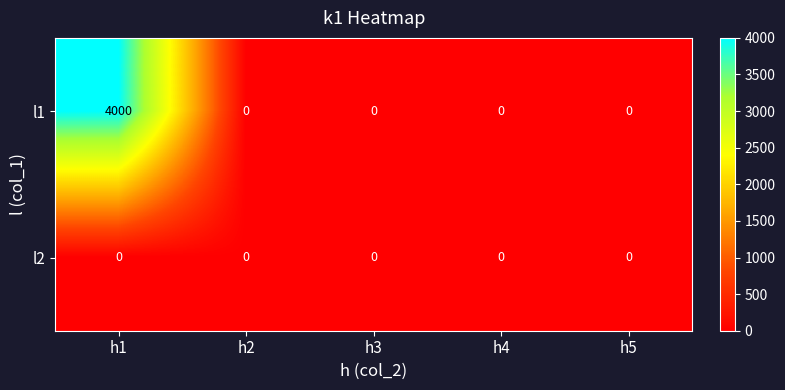

The l1 series shows 4000 at h1. True or false?

True